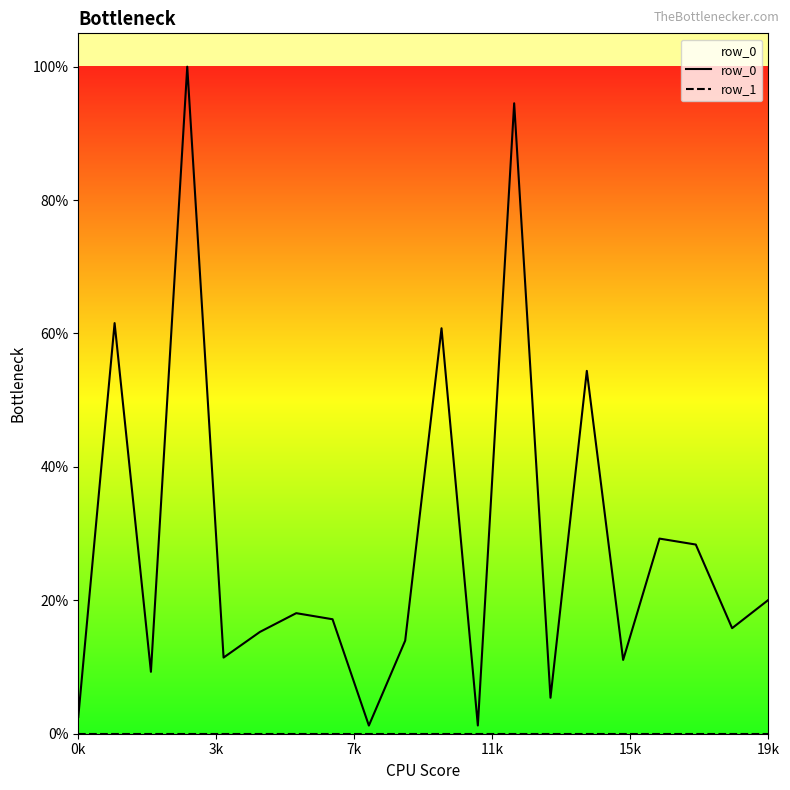

What is the difference between the second highest and minimum values in the row_0 series?

0.9